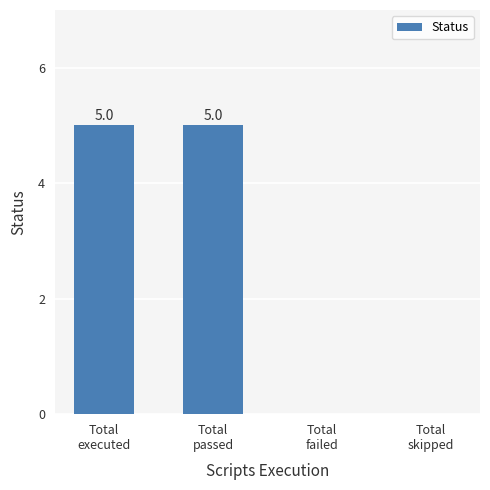

What is the sum of all values?

10